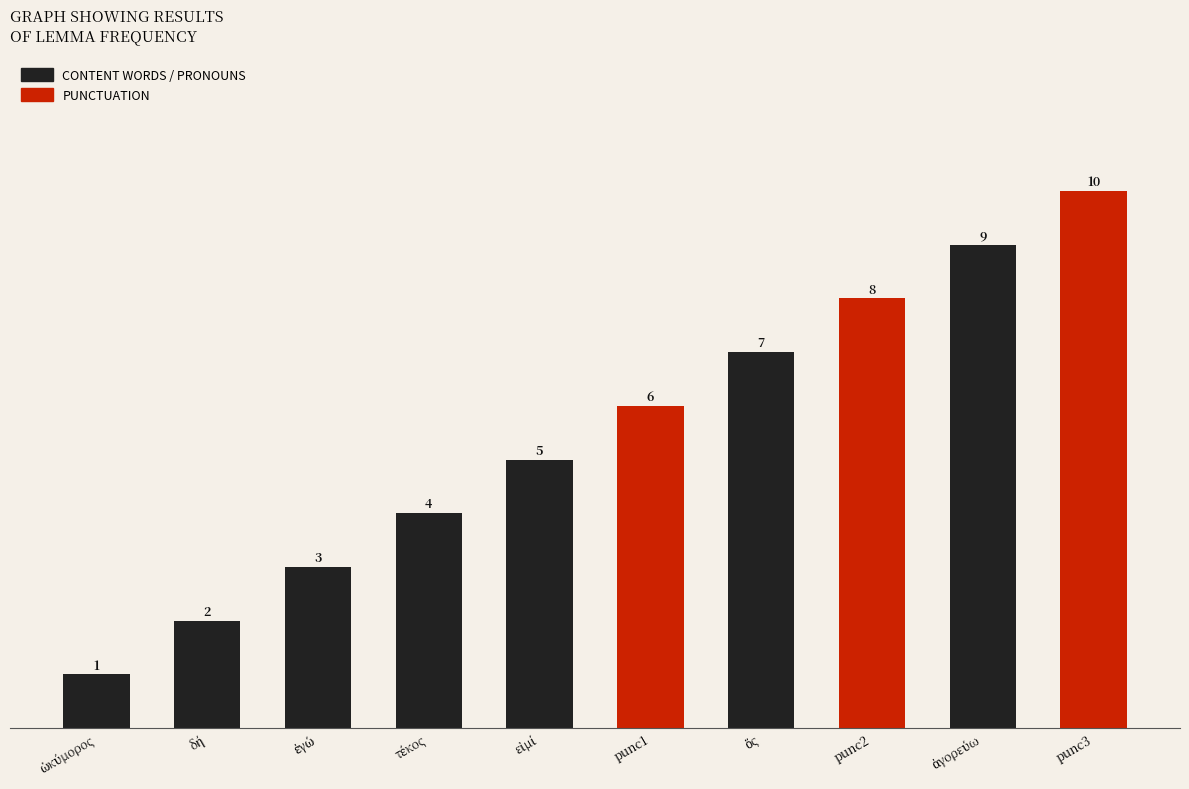

Are the bars horizontal?

No